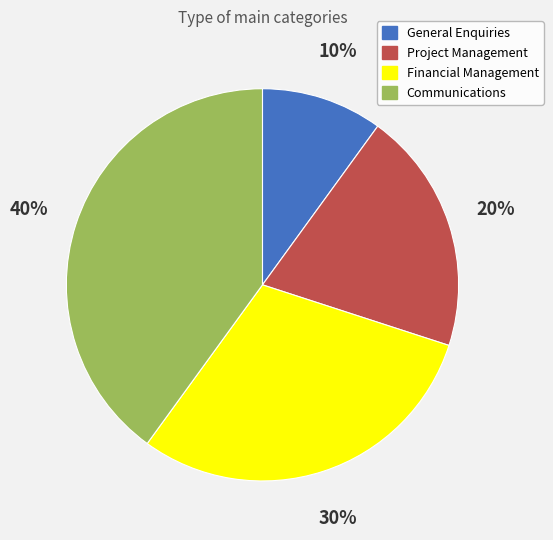

Does General Enquiries account for over 50% of the chart?

No